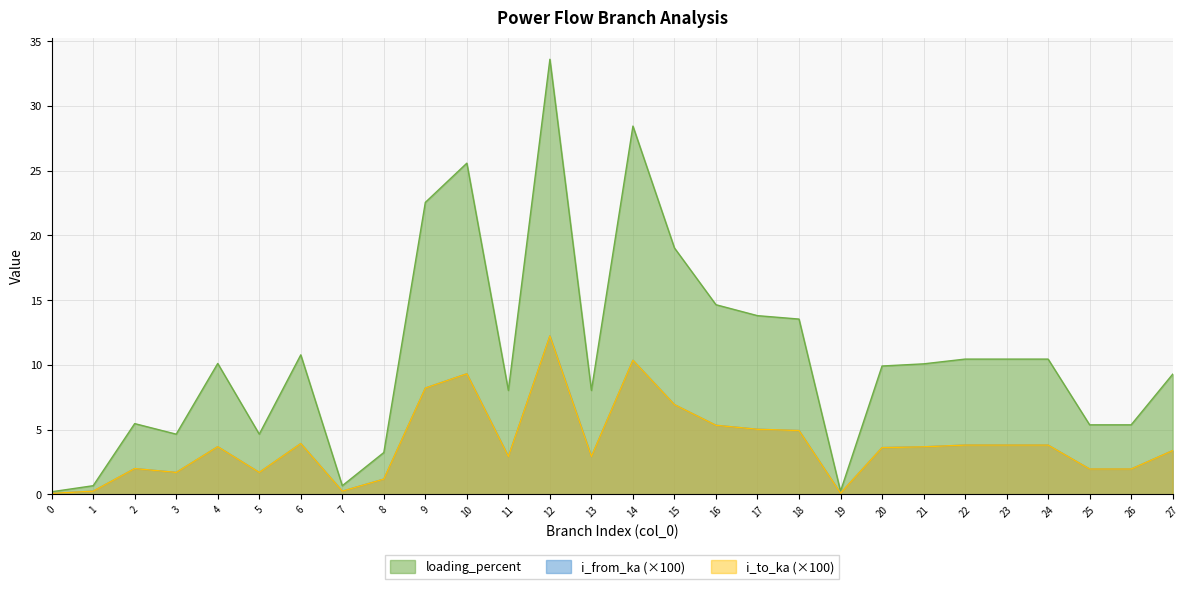

Reading right to left, list all the values displayed in this chart.

i_from_ka: 3.4	2.0	2.0	3.8	3.8	3.8	3.7	3.6	0.1	4.9	5.0	5.3	6.9	10.4	2.9	12.2	2.9	9.3	8.2	1.2	0.2	3.9	1.7	3.7	1.7	2.0	0.2	0.1
i_to_ka: 3.4	2.0	2.0	3.8	3.8	3.8	3.7	3.6	0.1	4.9	5.0	5.3	6.9	10.4	2.9	12.2	2.9	9.3	8.2	1.2	0.2	3.9	1.7	3.7	1.7	2.0	0.2	0.1
loading_percent: 9.3	5.4	5.4	10.4	10.4	10.4	10.1	9.9	0.2	13.5	13.8	14.6	19.0	28.5	8.0	33.6	8.0	25.6	22.6	3.2	0.7	10.8	4.6	10.1	4.6	5.5	0.7	0.2